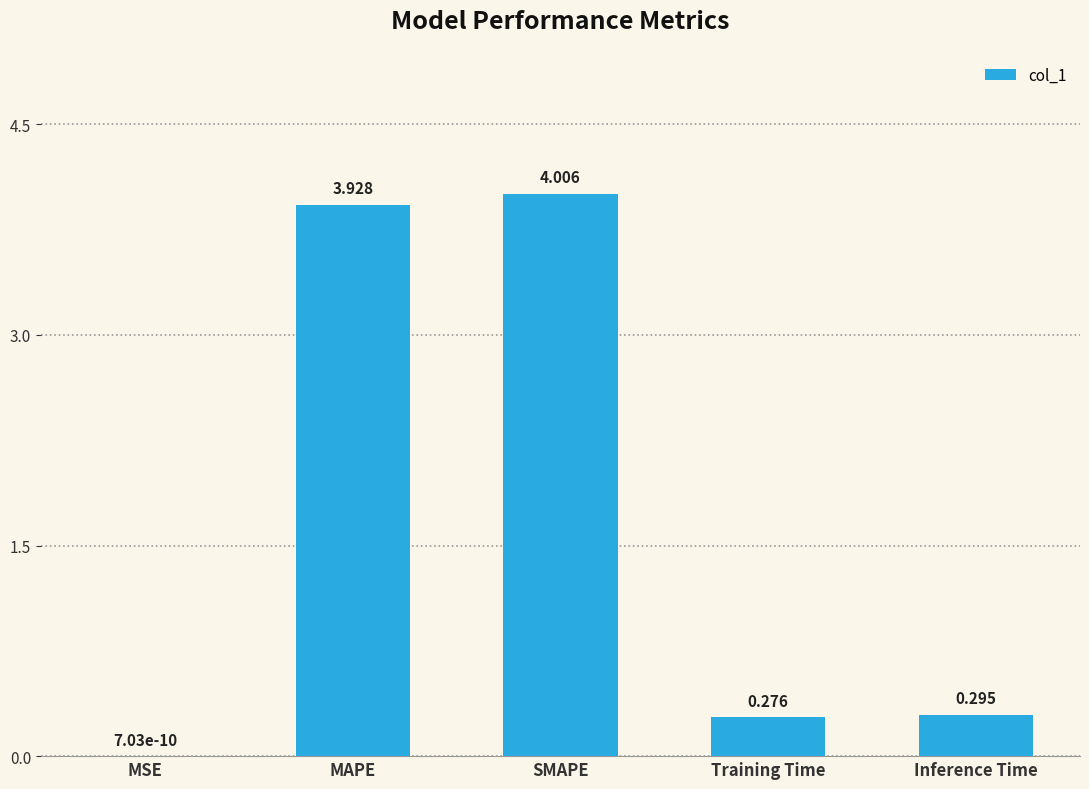

At which category does the chart reach its peak across all series?

SMAPE